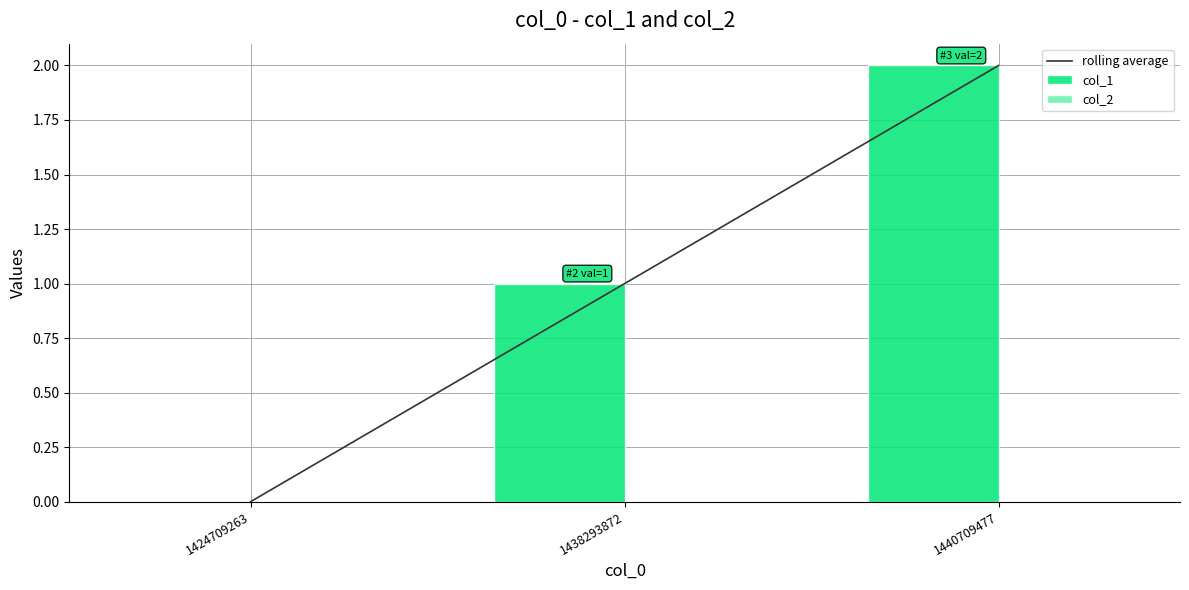

At how many categories does at least one series exceed 0?

2